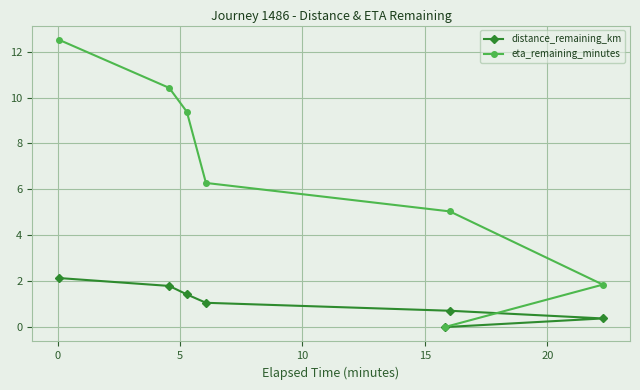

What is the maximum value for eta_remaining_minutes?

12.5